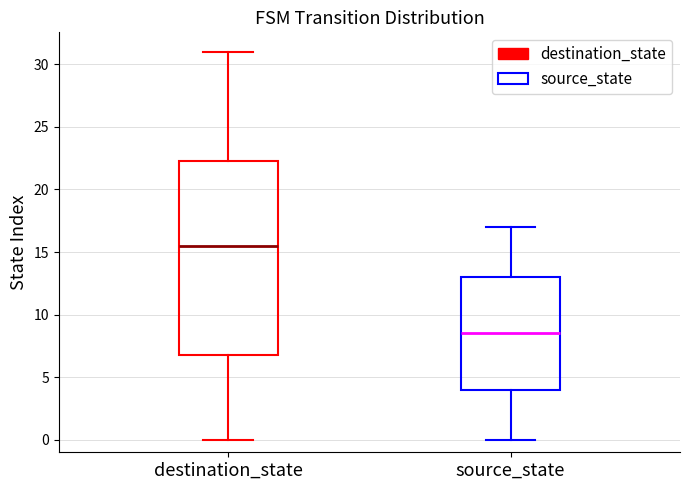

Where does the lower whisker of the box for source_state end on the y-axis? The values are not printed on the chart, so give them approximately, as read against the axis.

0.0